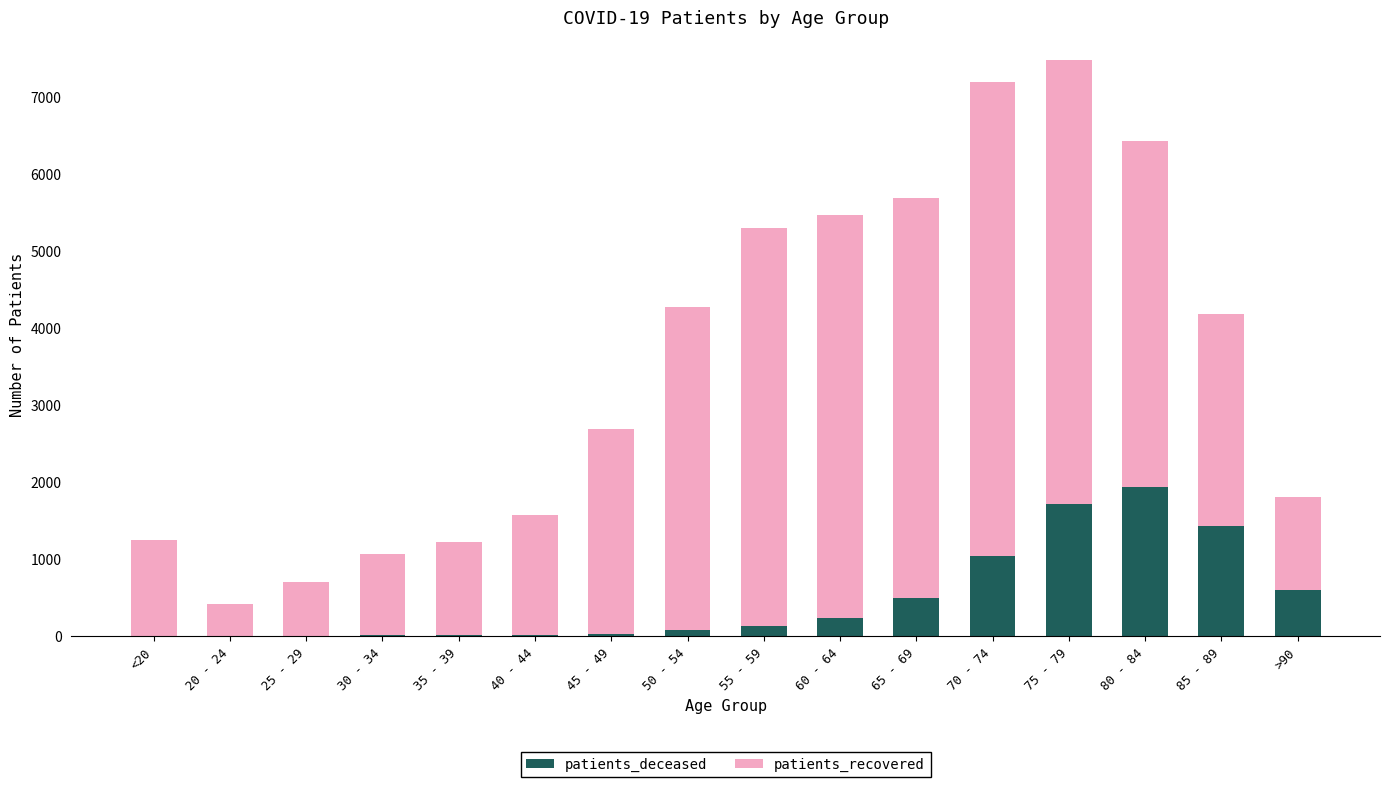

What is the maximum value for patients_deceased?

1930